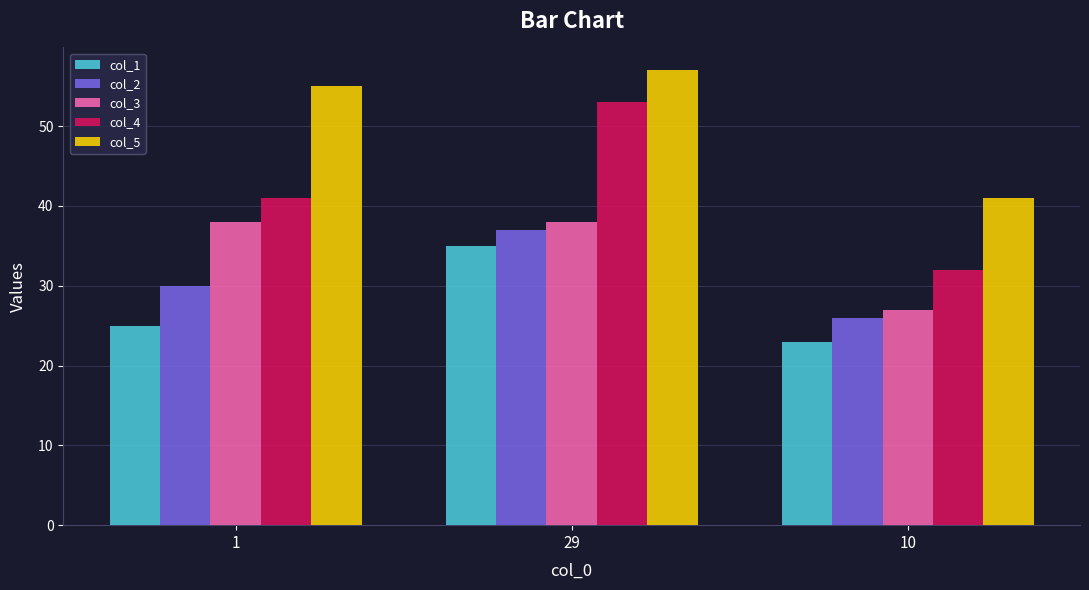

Rank the series at 29 from highest to lowest value.

col_5, col_4, col_3, col_2, col_1